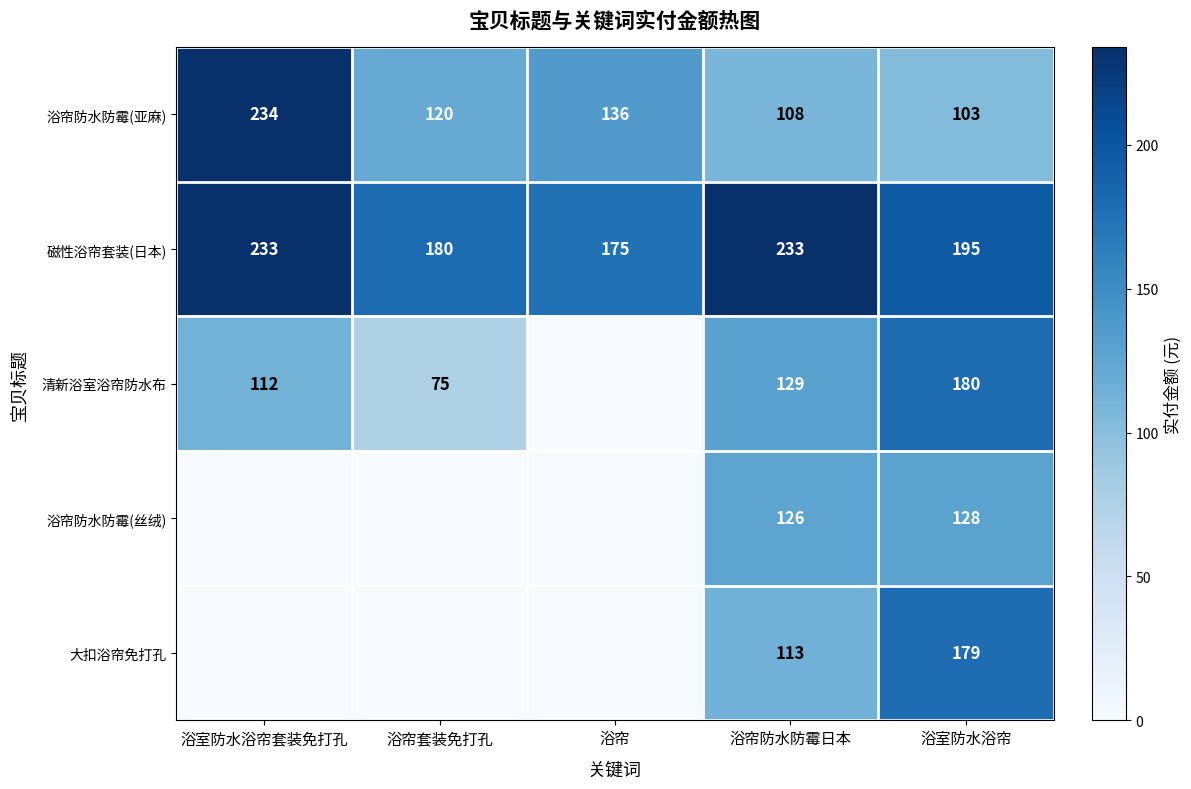

At which label does 浴帘防水防霉(亚麻) reach its peak?

浴室防水浴帘套装免打孔